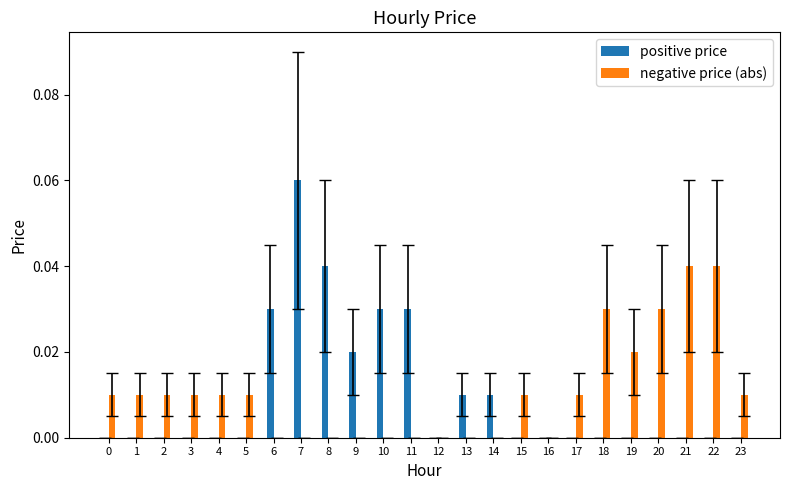

How many data points does each series have?

24